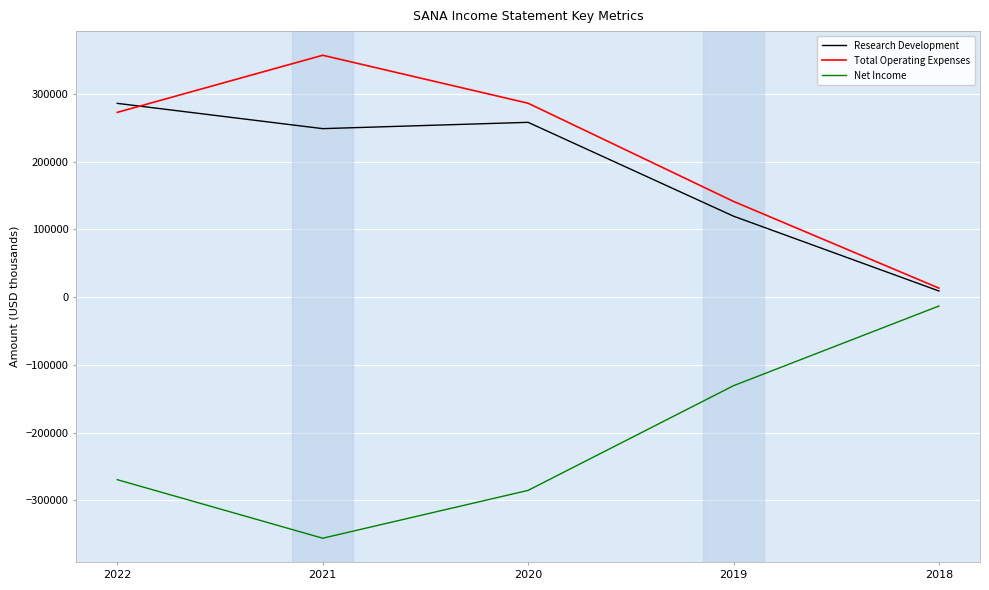

Which series has the largest total across all categories?

Total Operating Expenses